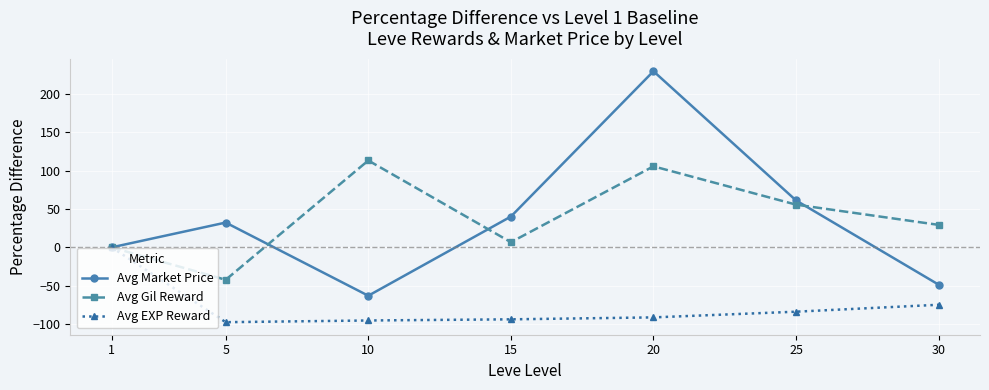

How many values in the Avg Gil Reward series exceed 29?

4